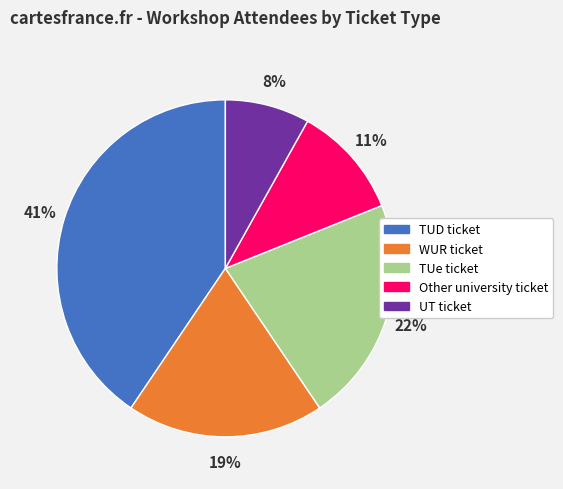

Is there a majority slice in this chart?

No